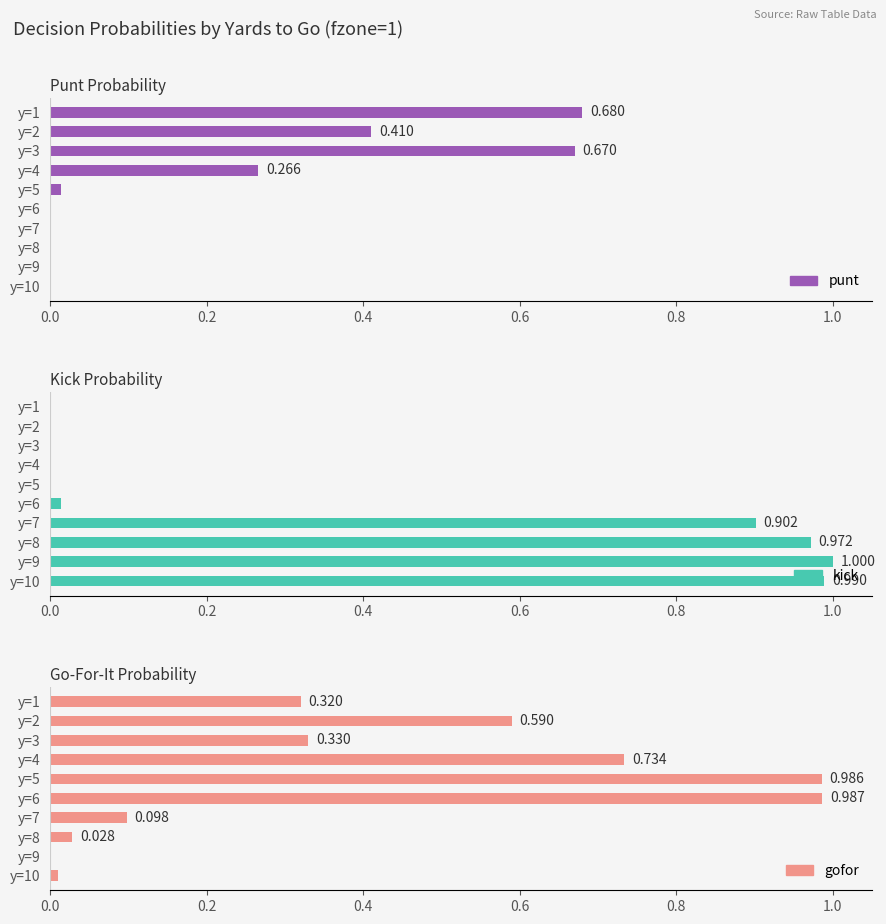

How many series are shown in this chart?

3